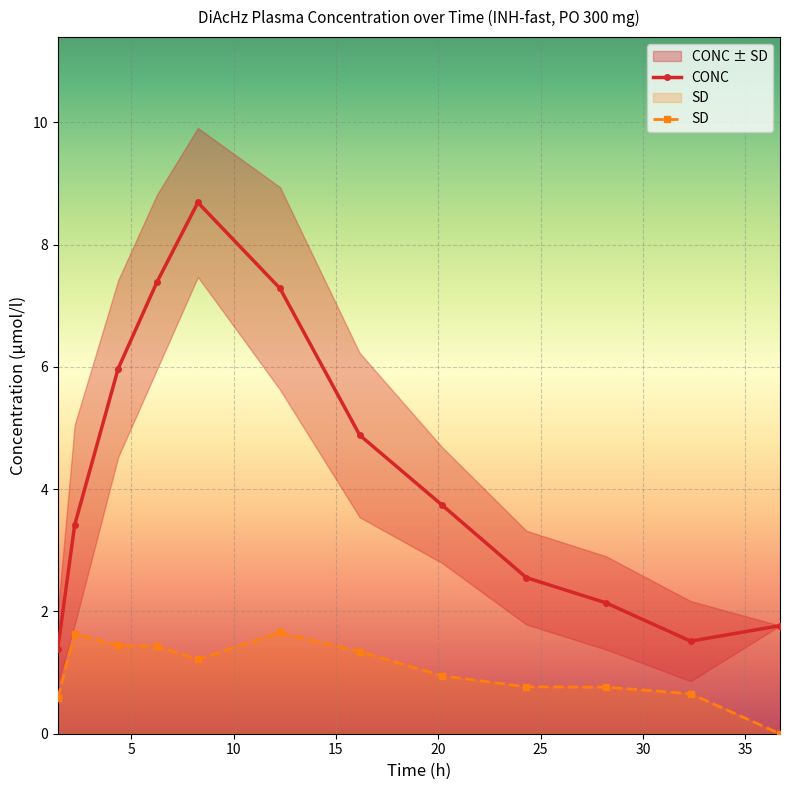

What is the value of the CONC point at the 1st from the left?

1.4